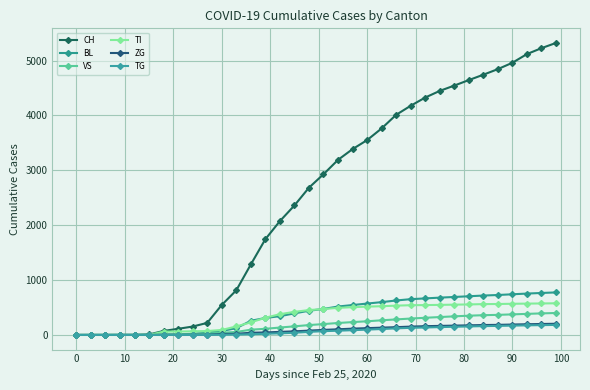

How many data points in CH are less than 2928?

17